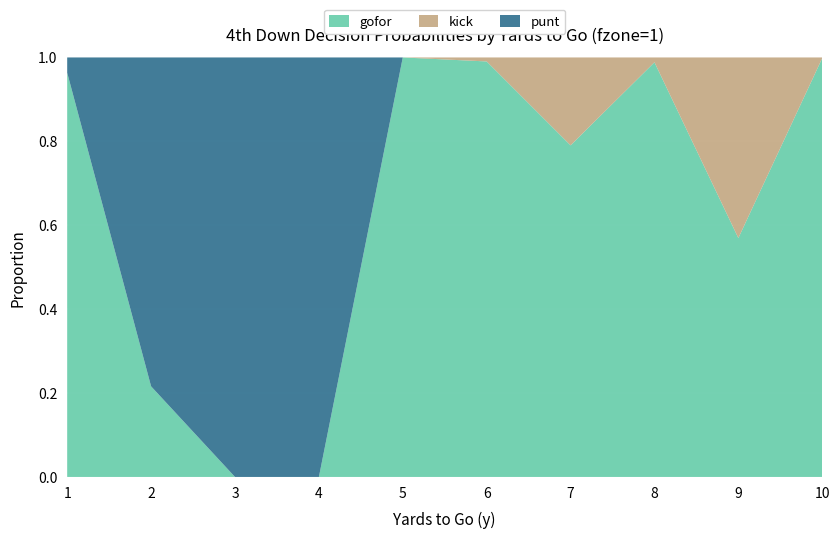

Reading left to right, list all the values displayed in this chart.

punt: 1=0.0	2=0.8	3=1.0	4=1.0	5=0.0	6=0.0	7=0.0	8=0.0	9=0.0	10=0.0
kick: 1=0.0	2=0.0	3=0.0	4=0.0	5=0.0	6=0.0	7=0.2	8=0.0	9=0.4	10=0.0
gofor: 1=1.0	2=0.2	3=0.0	4=0.0	5=1.0	6=1.0	7=0.8	8=1.0	9=0.6	10=1.0